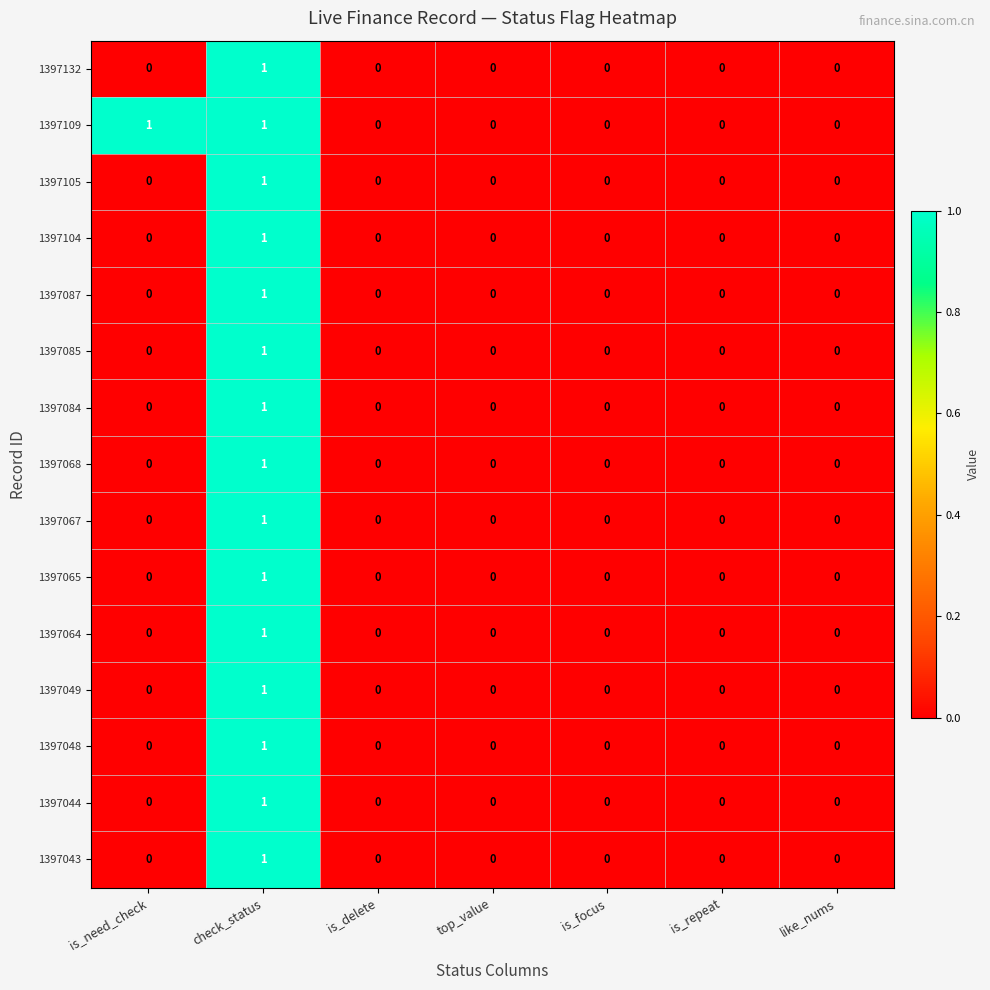

Is it true that 1397087 equals 2 at check_status?

False